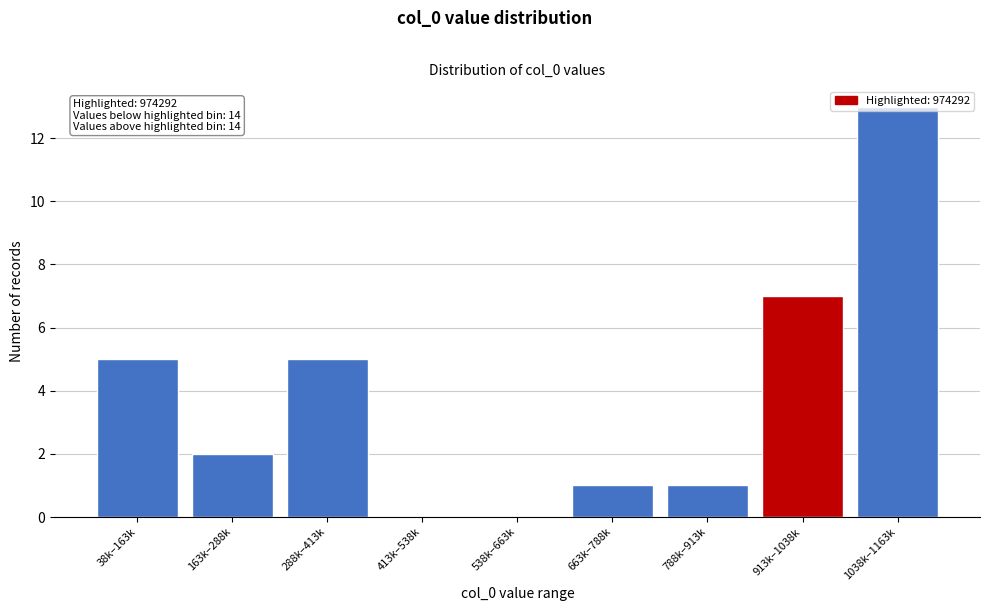

The value at 38k–163k is 5. True or false?

True